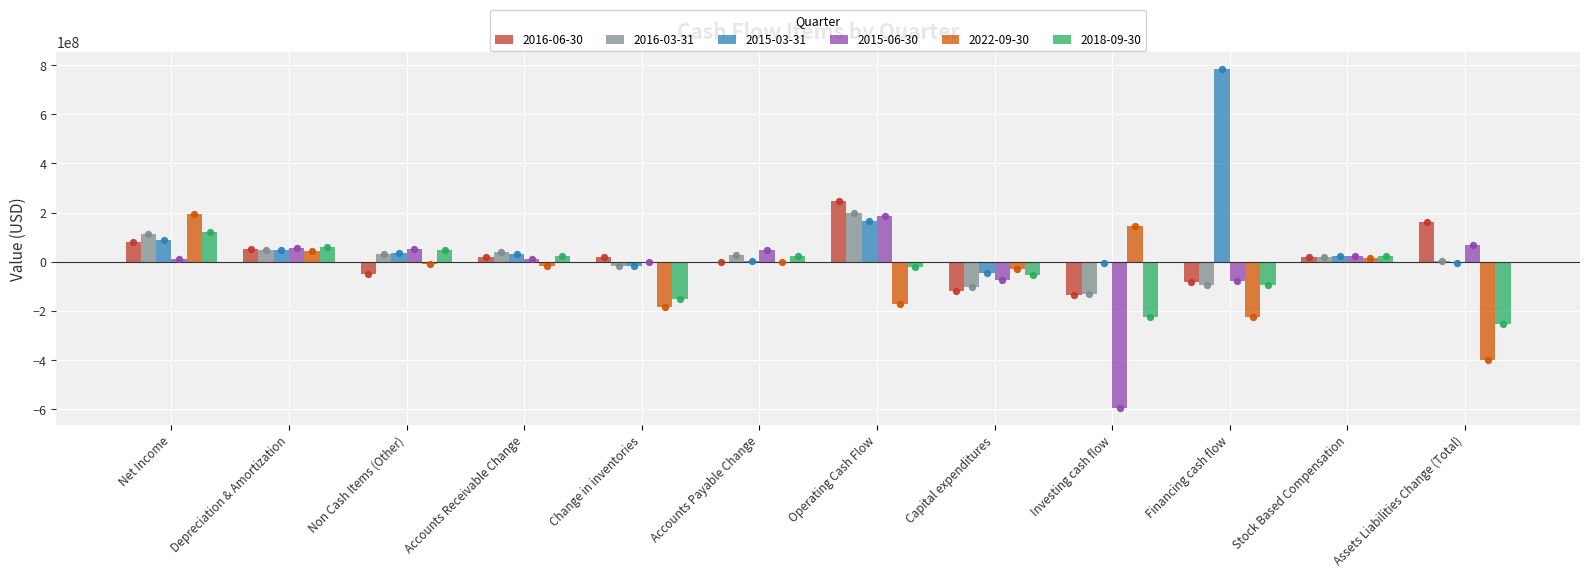

Which series contains the lowest Y value?

2015-06-30